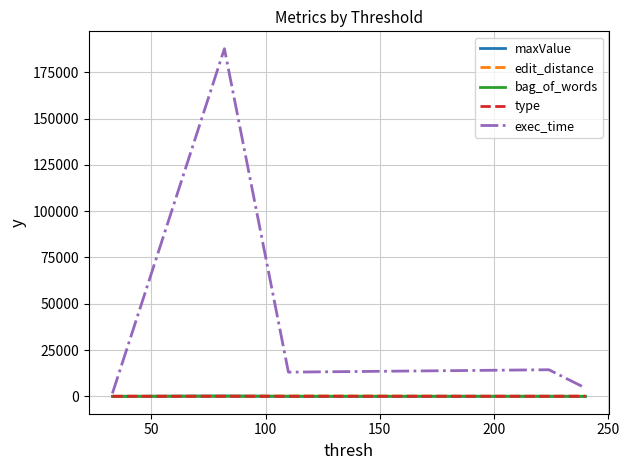

How many lines are shown in the chart?

5